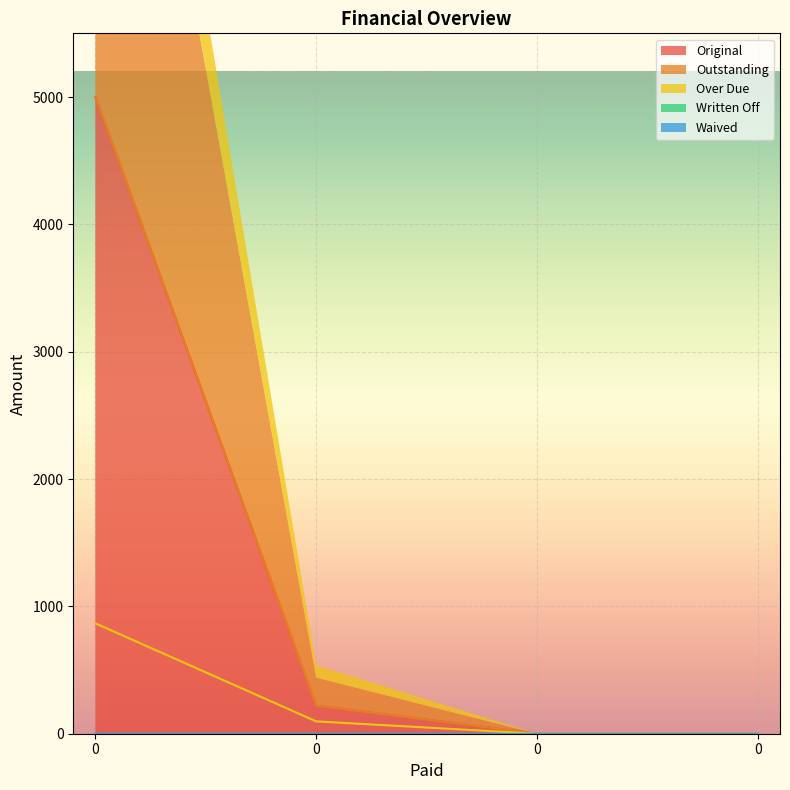

Count the number of categories in the chart.

4